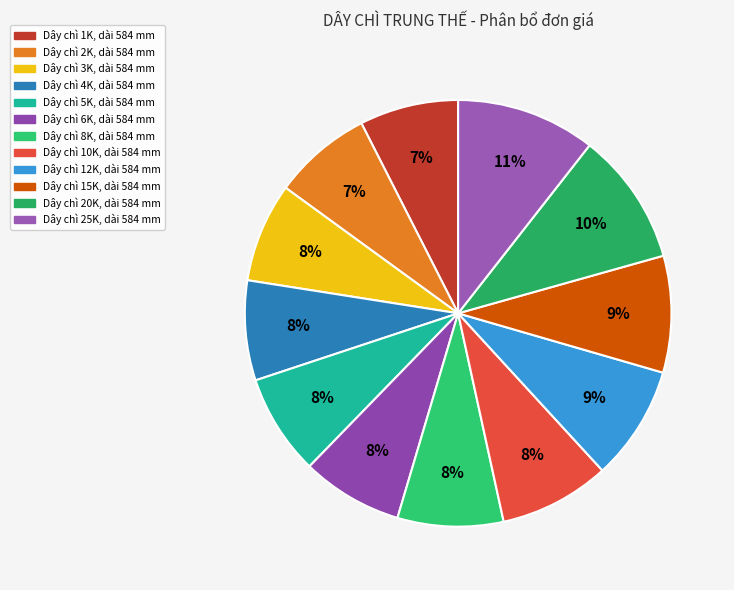

Count the number of slices in the pie.

12